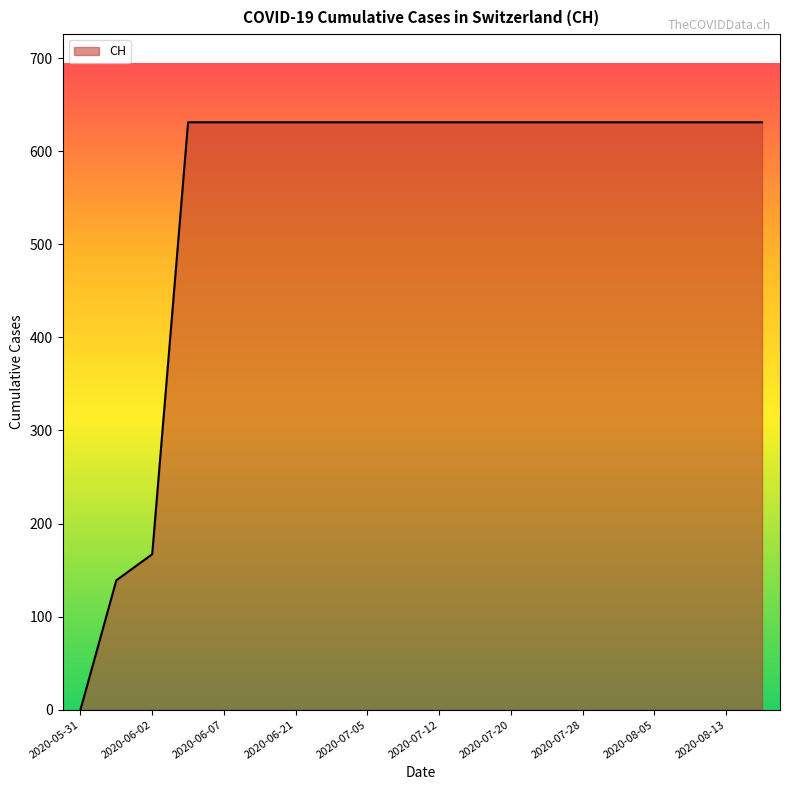

What is the greatest value displayed?

631